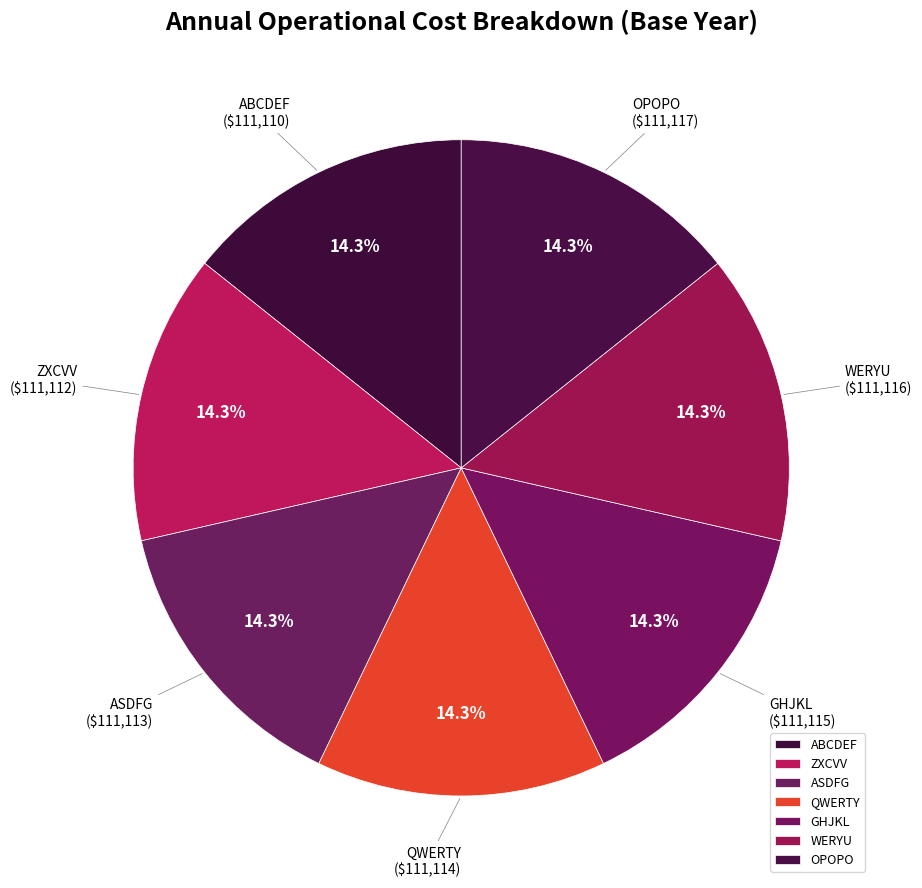

Does WERYU account for over 50% of the chart?

No